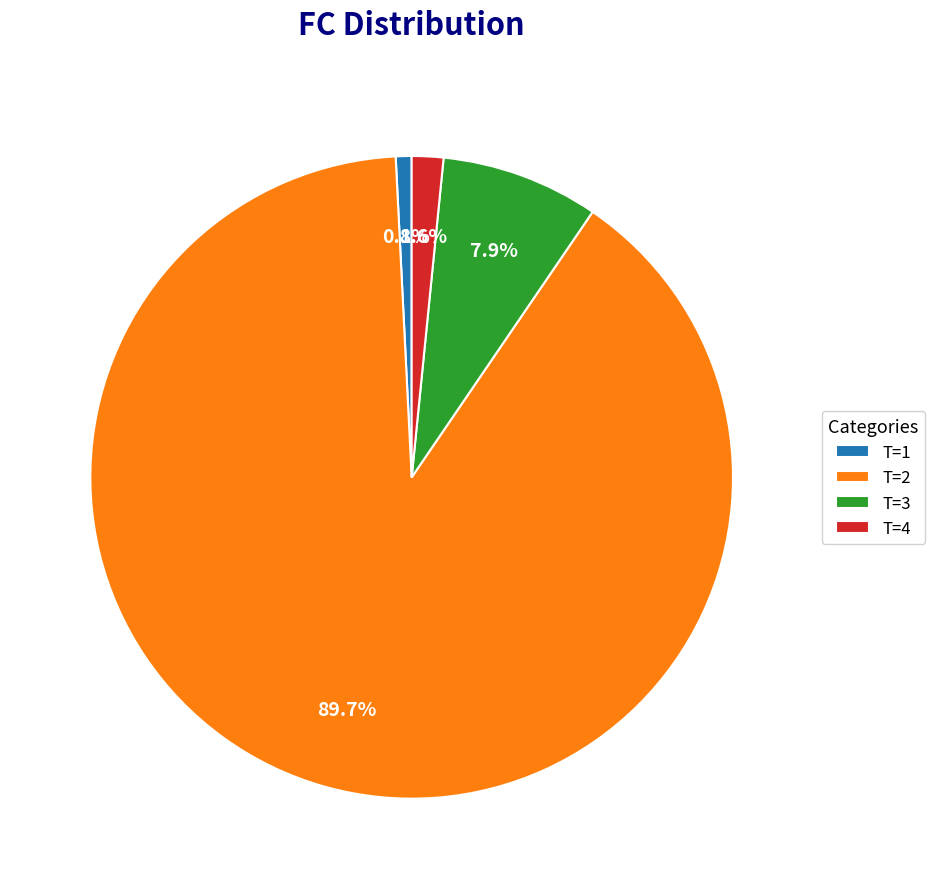

Count the number of slices in the pie.

4